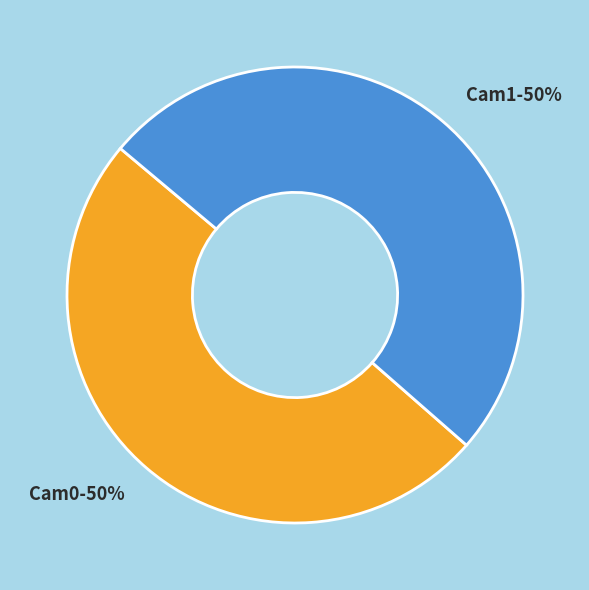

What percentage is the Cam0 slice, to the nearest percent?

50%